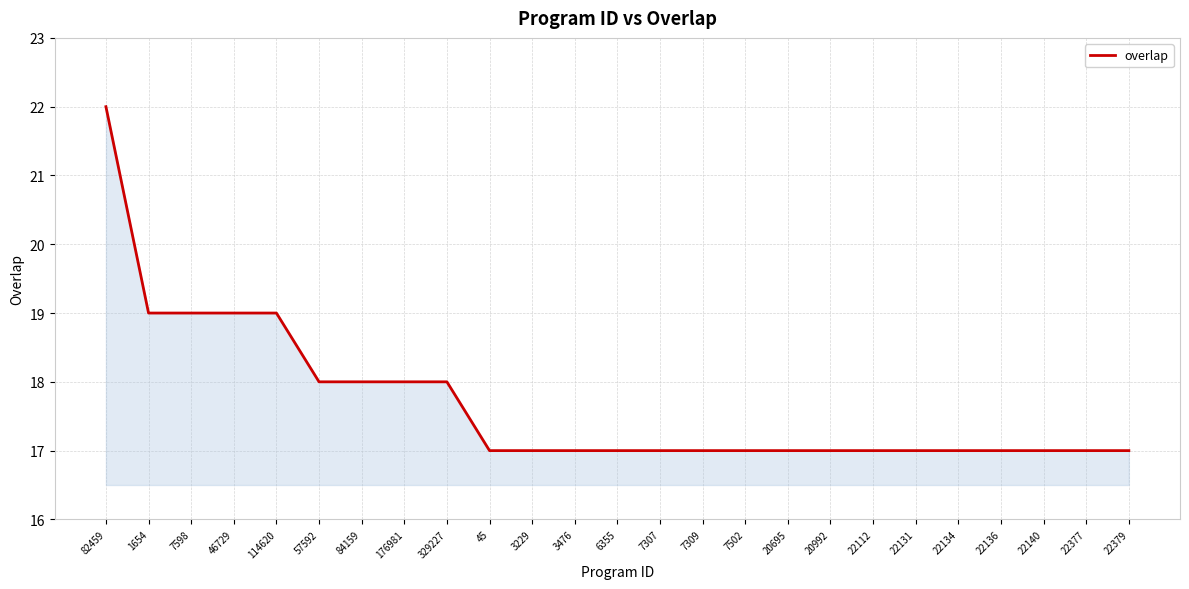

The value at 22131 is 6. True or false?

False